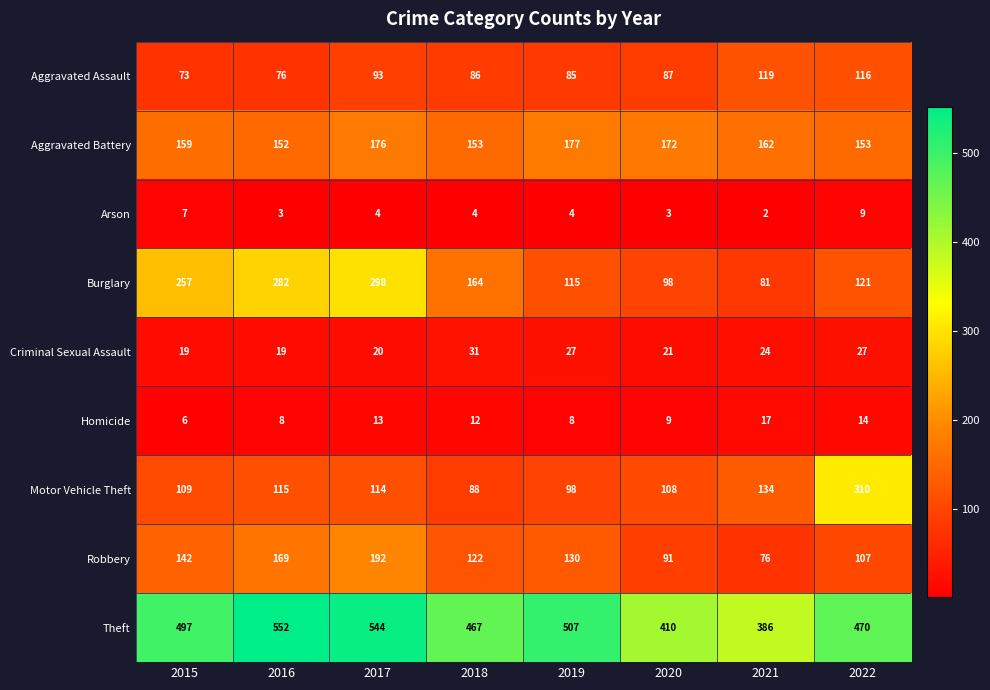

What is the difference between the Theft values at 2018 and 2016?

85